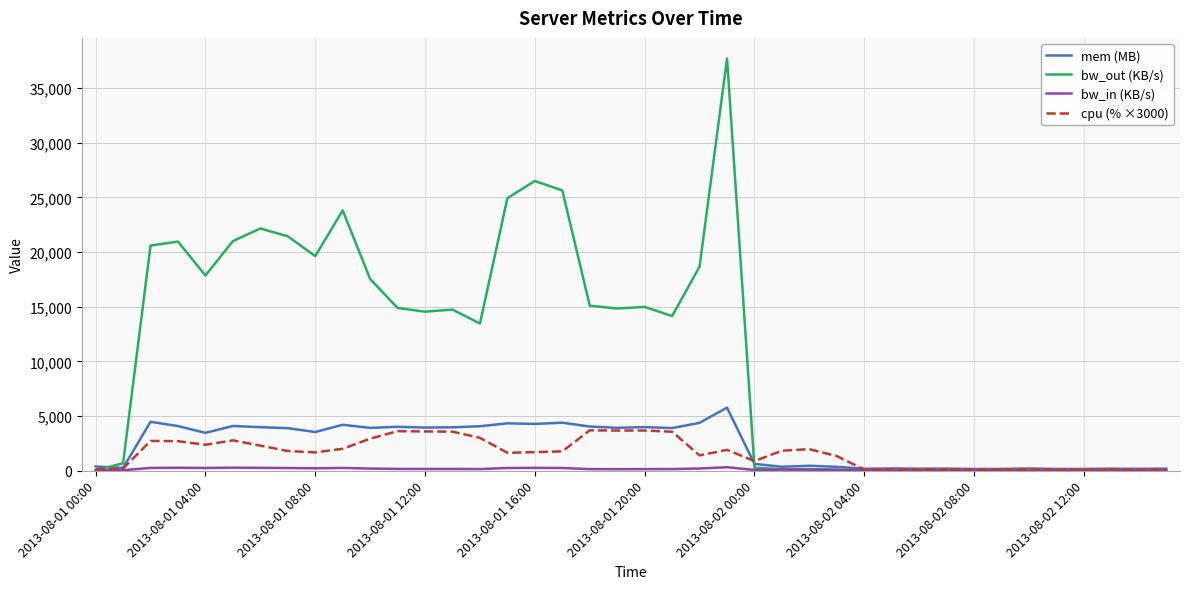

What is the maximum value for bw_out (KB/s)?

37718.8